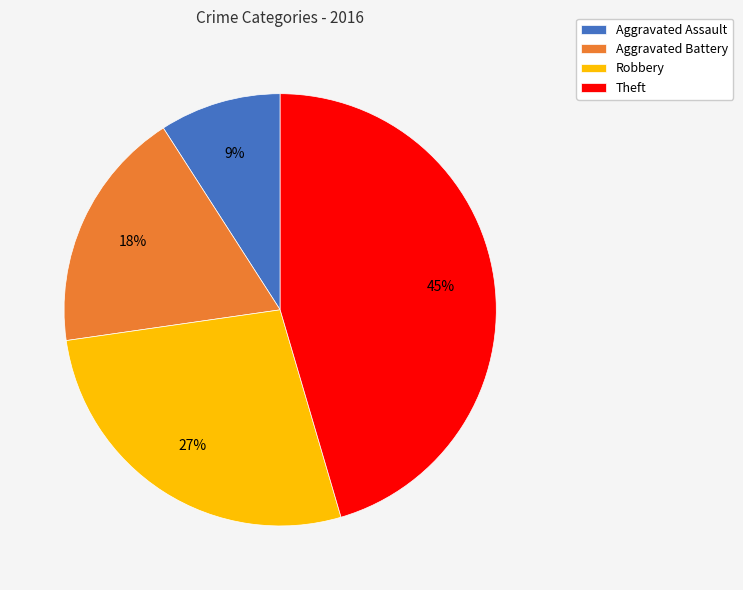

Rank the categories by value from highest to lowest.

Theft, Robbery, Aggravated Battery, Aggravated Assault